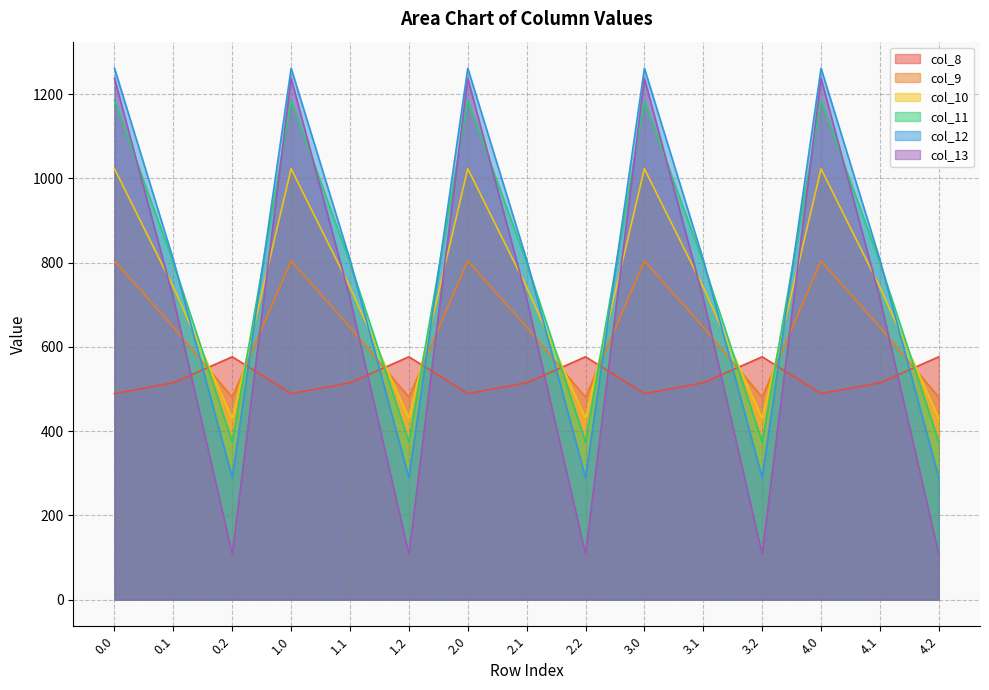

What is the sum of all col_12 values?

11790.1